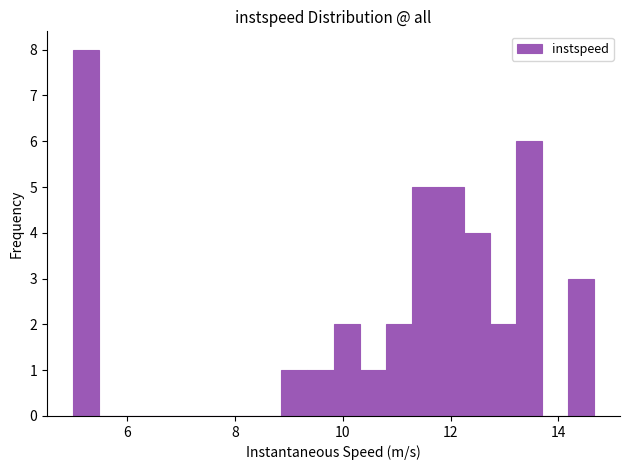

Read against the x-axis, roughly where is the centre of the tallest bar?

5.2